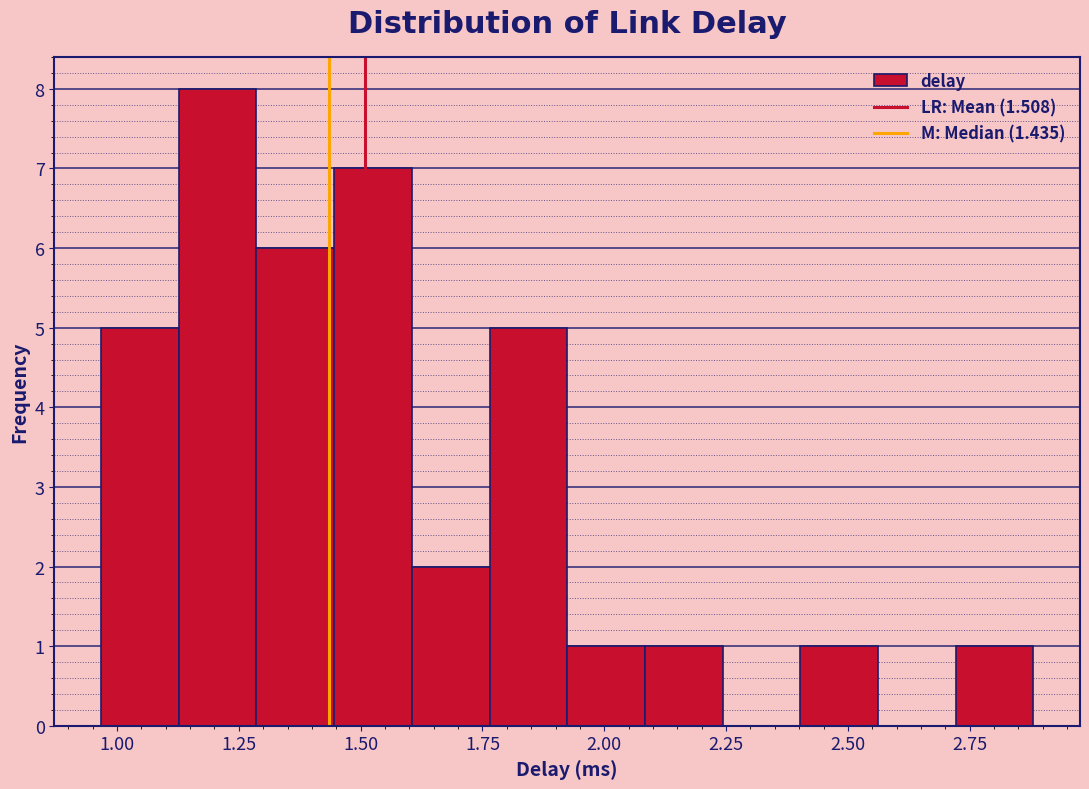

Around what value on the x-axis is the tallest bar? Give the approximate position of its centre, as read against the axis.

1.20